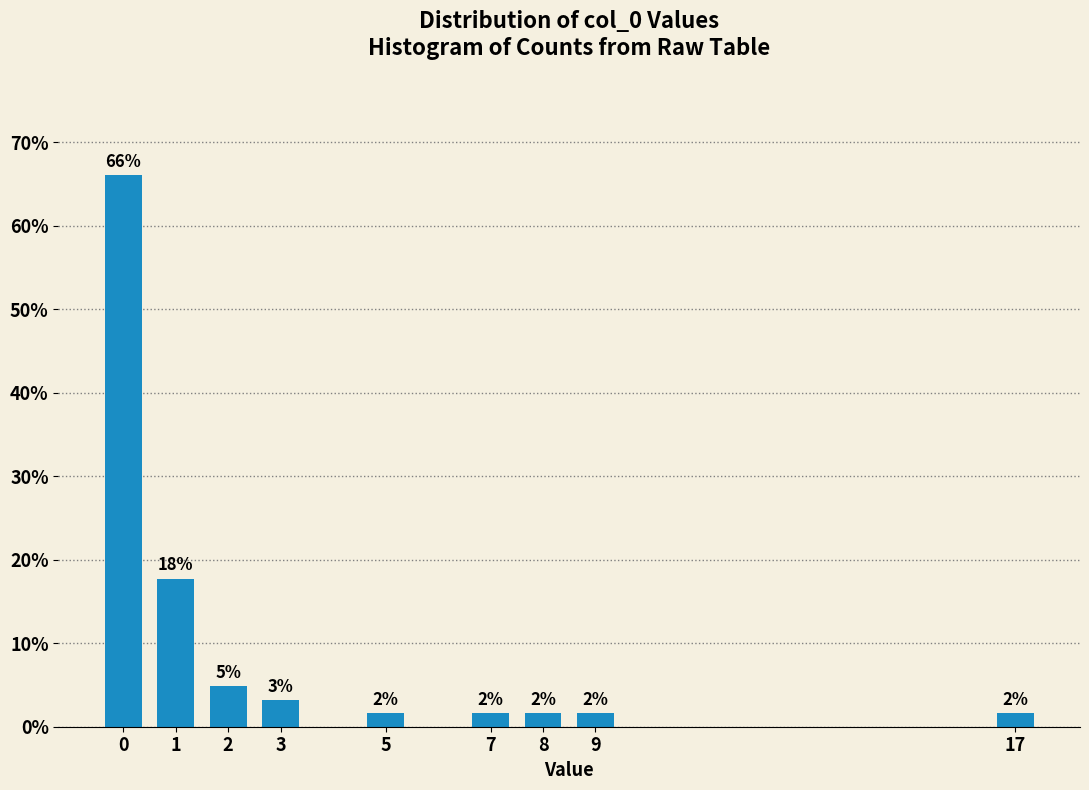

Are the bars horizontal?

No